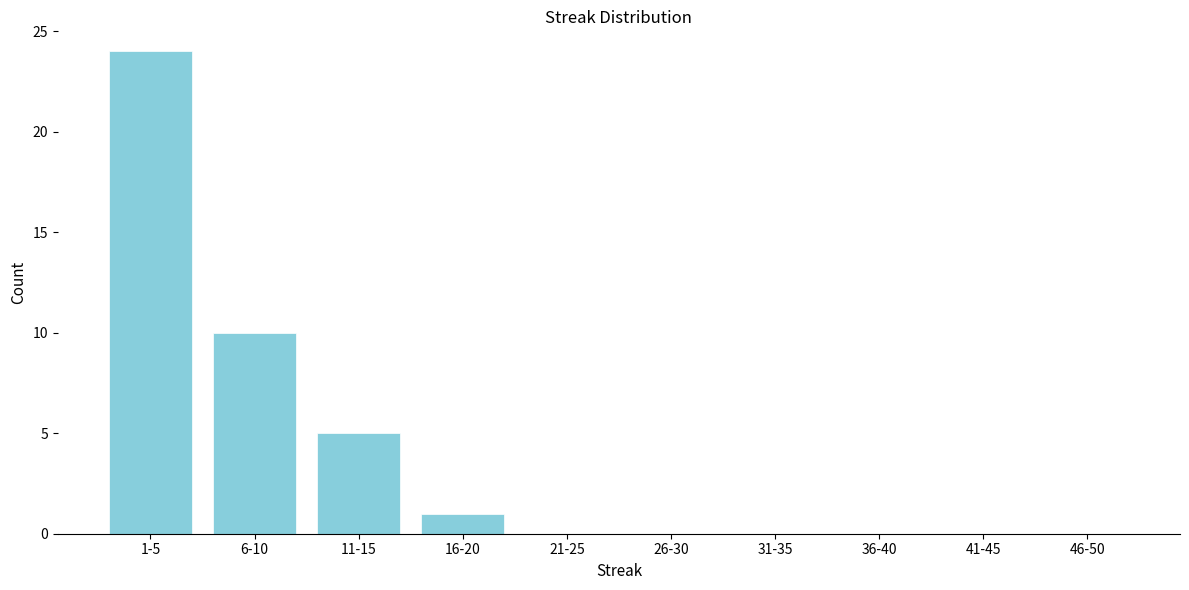

Reading left to right, transcribe all the data shown in this chart.

1-5=24	6-10=10	11-15=5	16-20=1	21-25=0	26-30=0	31-35=0	36-40=0	41-45=0	46-50=0